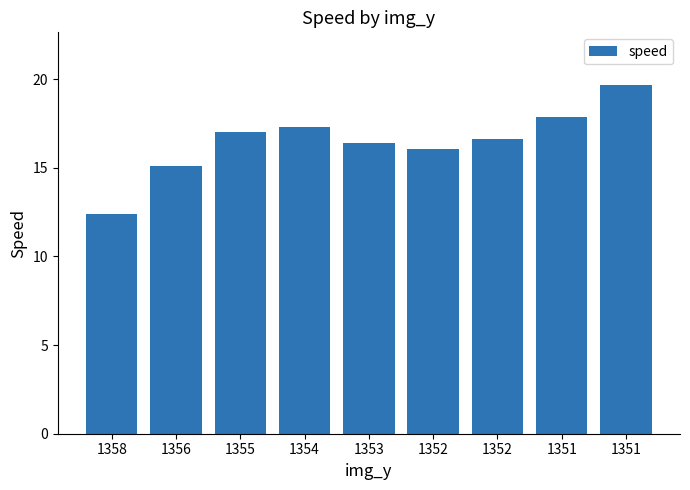

Are the bars grouped side by side (vs. stacked)?

No